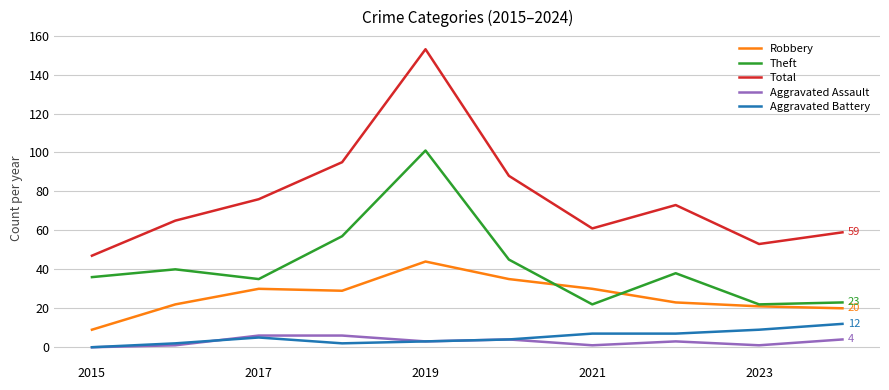

How many distinct data groups are displayed?

5